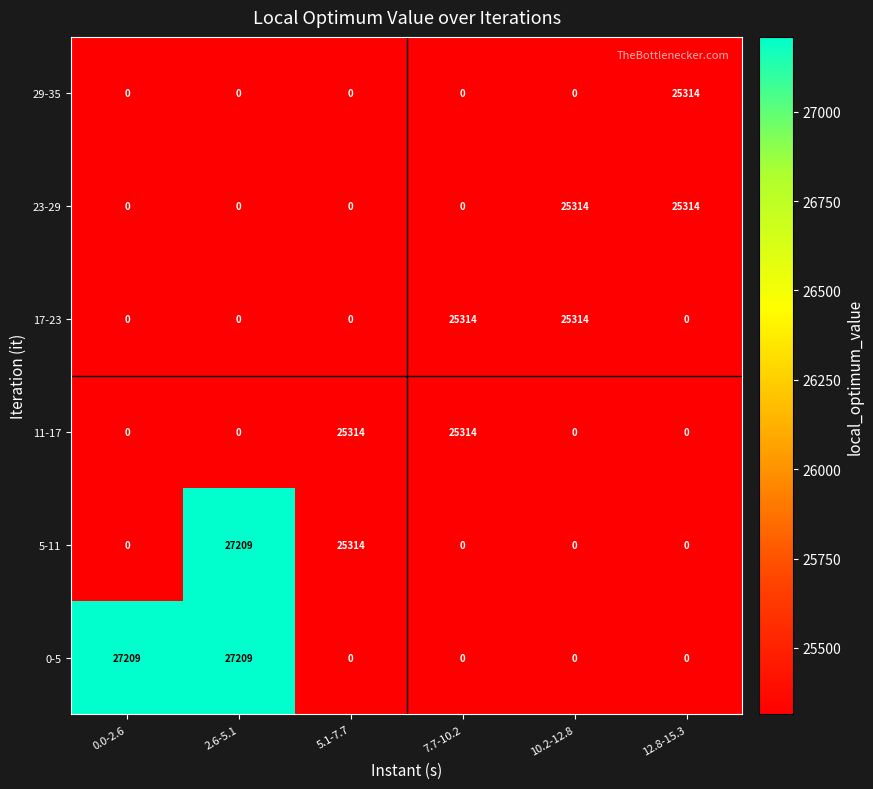

How many 11-17 values are between 0 and 25314?

6